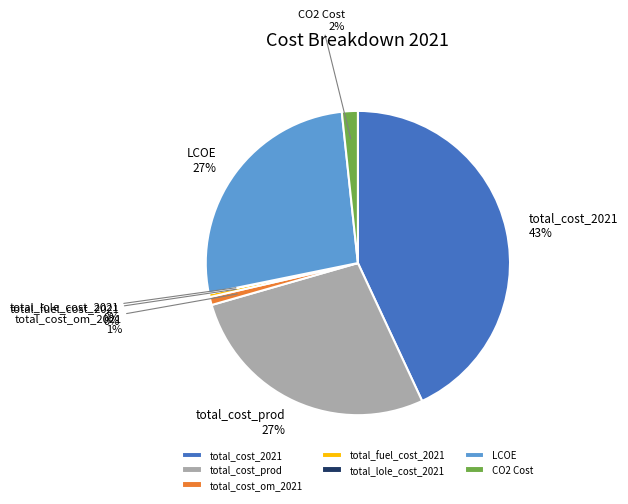

Which slice is the largest?

total_cost_2021